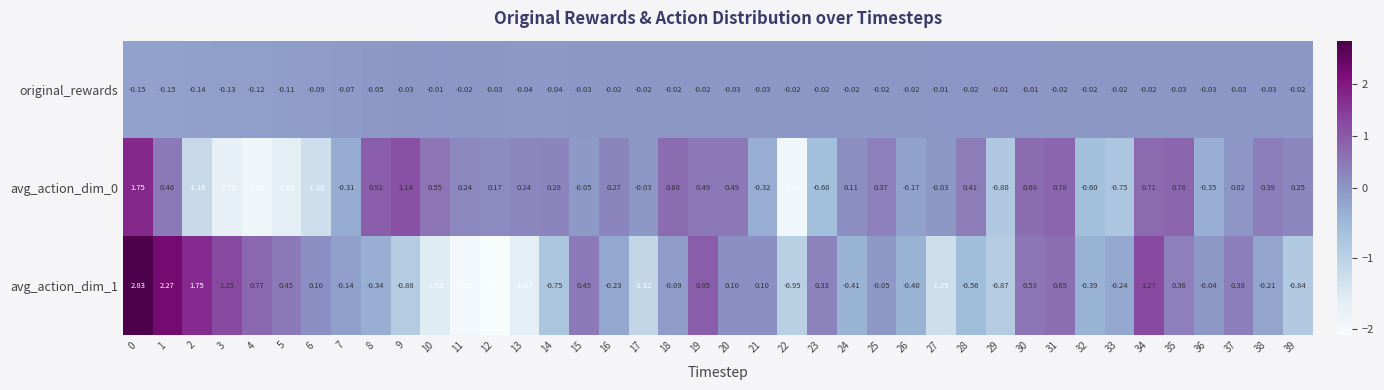

Is the value of avg_action_dim_0 at 20 greater than the value of avg_action_dim_1 at 23?

Yes